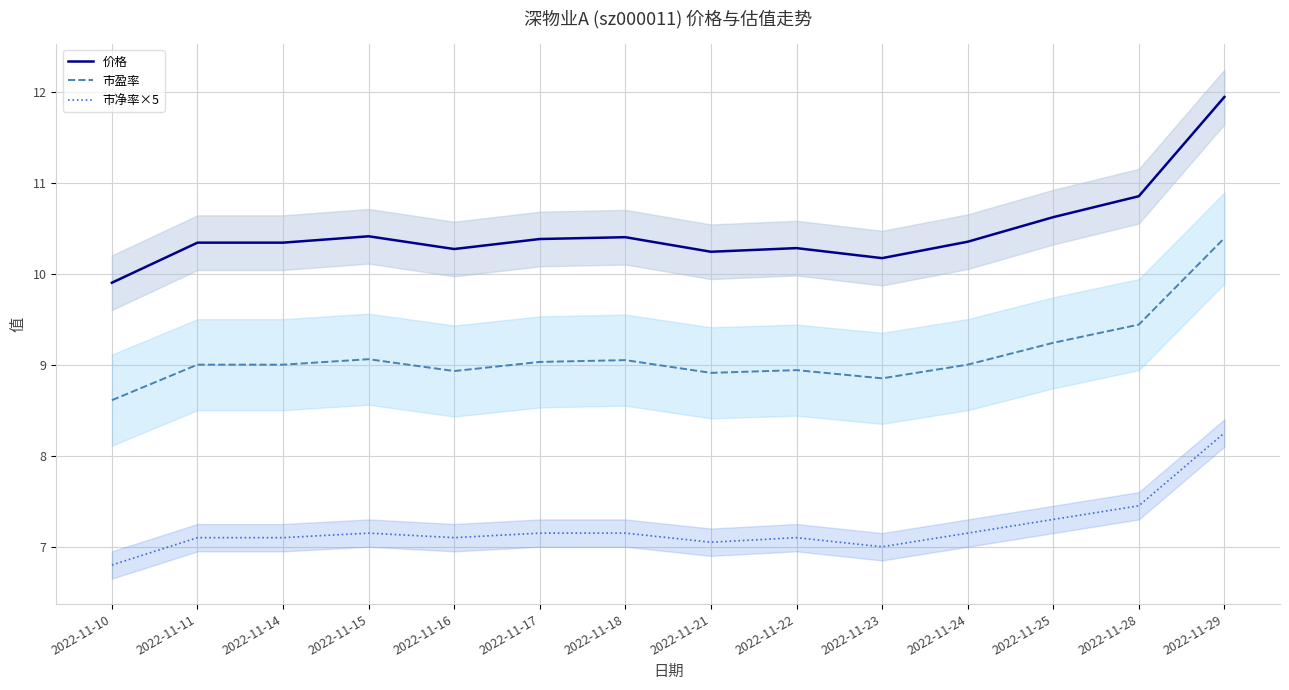

Reading left to right, what are all the values shown in this chart?

价格: 9.9	10.3	10.3	10.4	10.3	10.4	10.4	10.2	10.3	10.2	10.3	10.6	10.8	11.9
市盈率: 8.6	9.0	9.0	9.1	8.9	9.0	9.1	8.9	8.9	8.8	9.0	9.2	9.4	10.4
市净率×5: 6.8	7.1	7.1	7.1	7.1	7.1	7.1	7.0	7.1	7.0	7.1	7.3	7.5	8.2